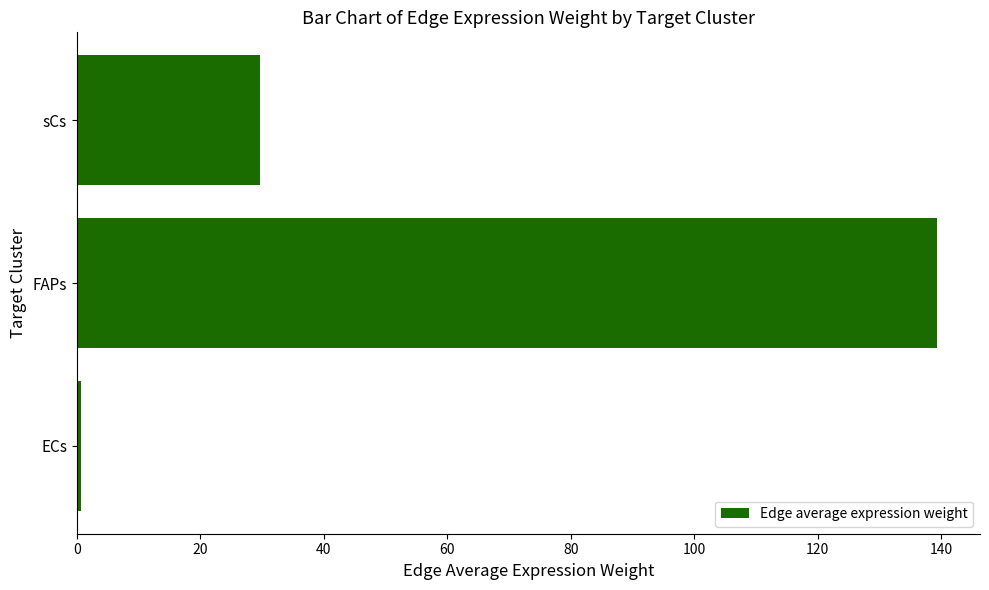

Is it true that the value at sCs is 47.5?

False